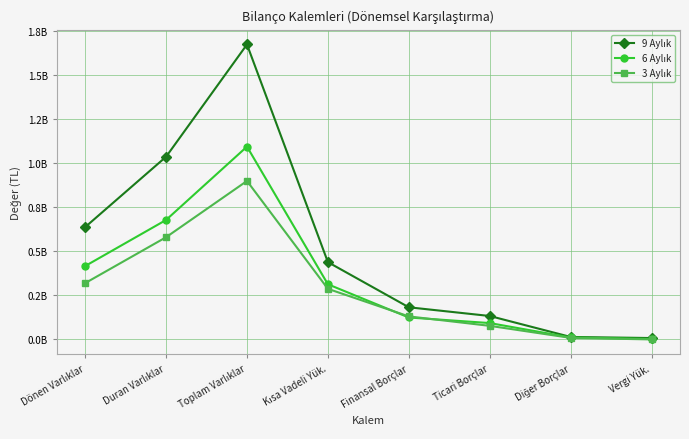

Count the number of data series in this chart.

3